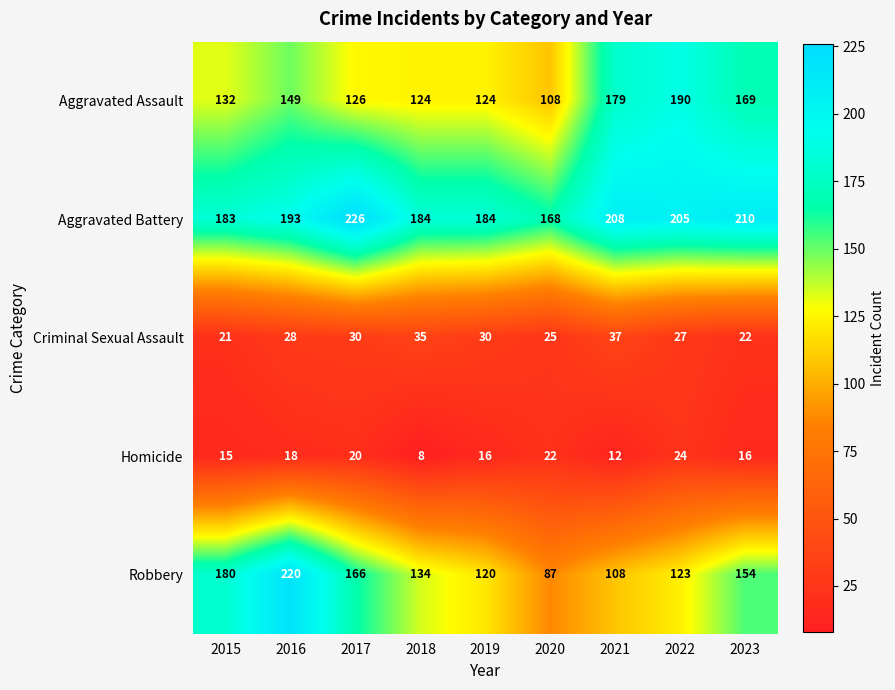

At which label is Aggravated Battery closest to 197?

2016